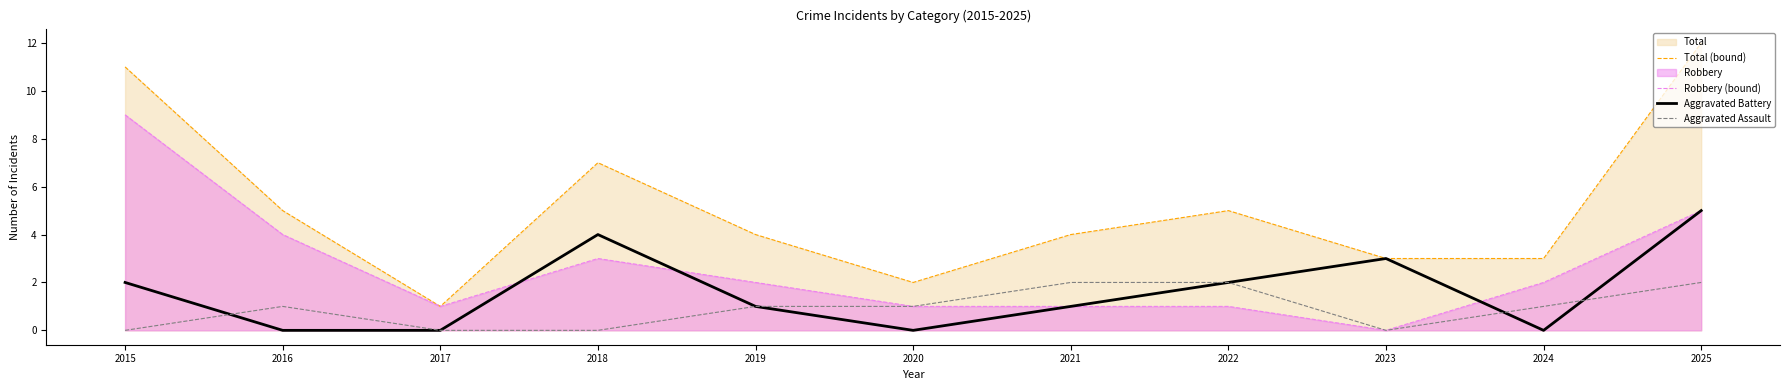

True or false: Robbery (bound) and Aggravated Assault cross at least once.

False